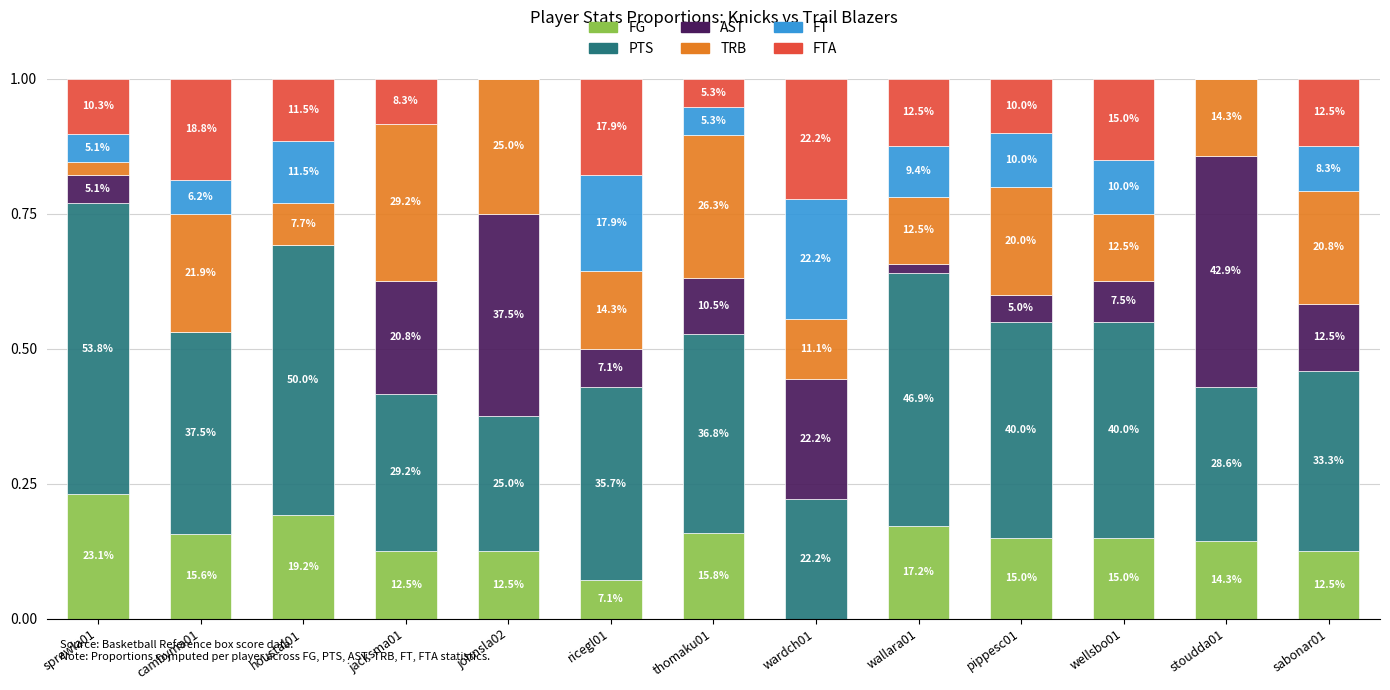

What are all the series names shown in the legend?

FG, PTS, AST, TRB, FT, FTA